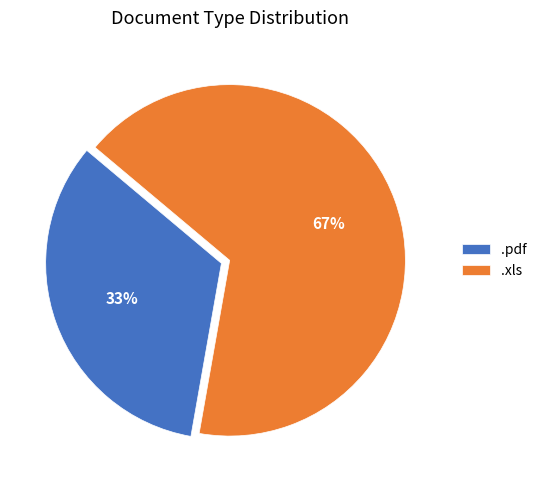

Is there any slice that represents more than half of the pie?

Yes